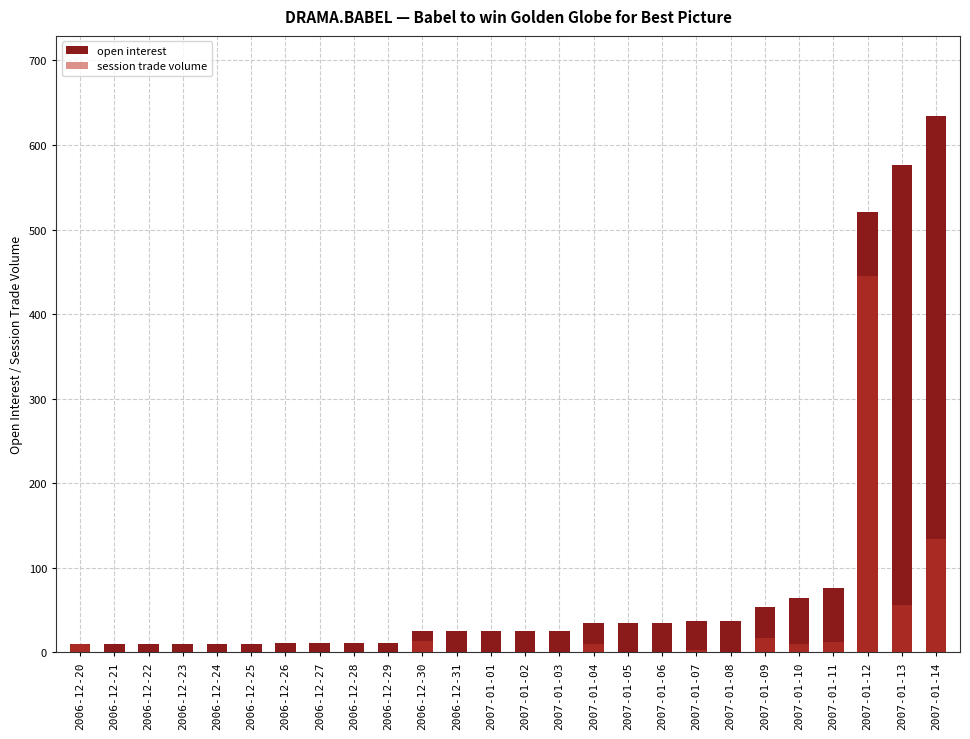

What is the greatest value displayed?

634